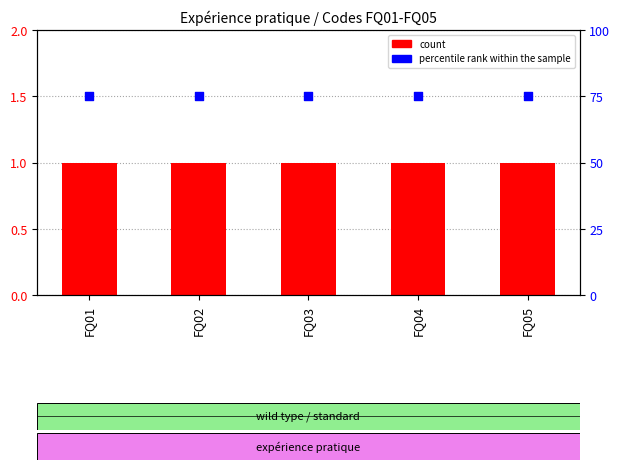

Which series has the largest total across all categories?

percentile rank within the sample